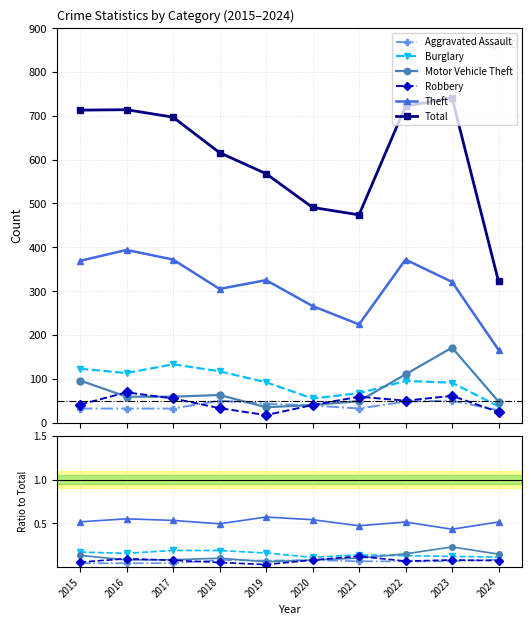

True or false: Robbery and Theft cross at least once.

False